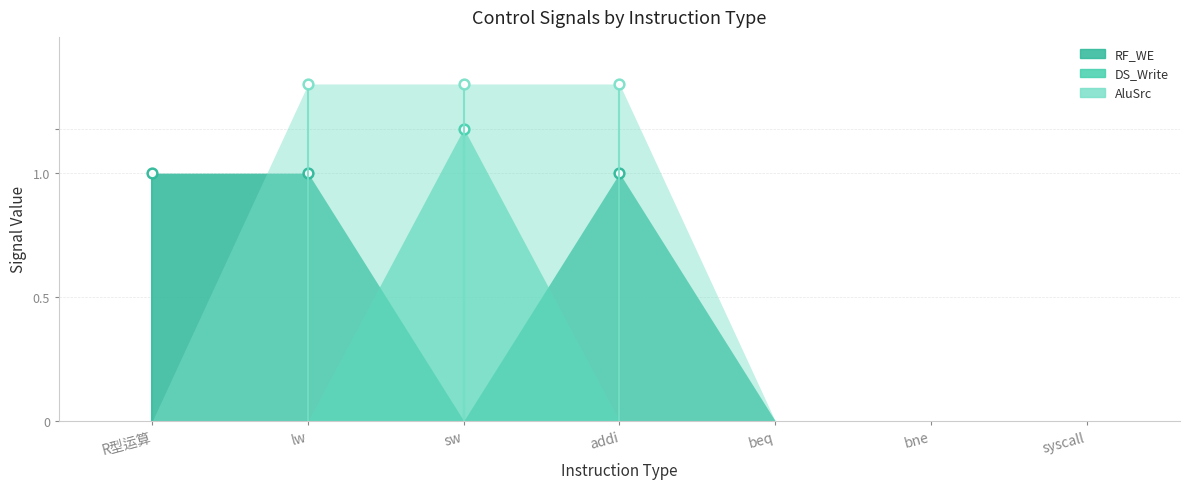

How many RF_WE values are between 0 and 1?

7